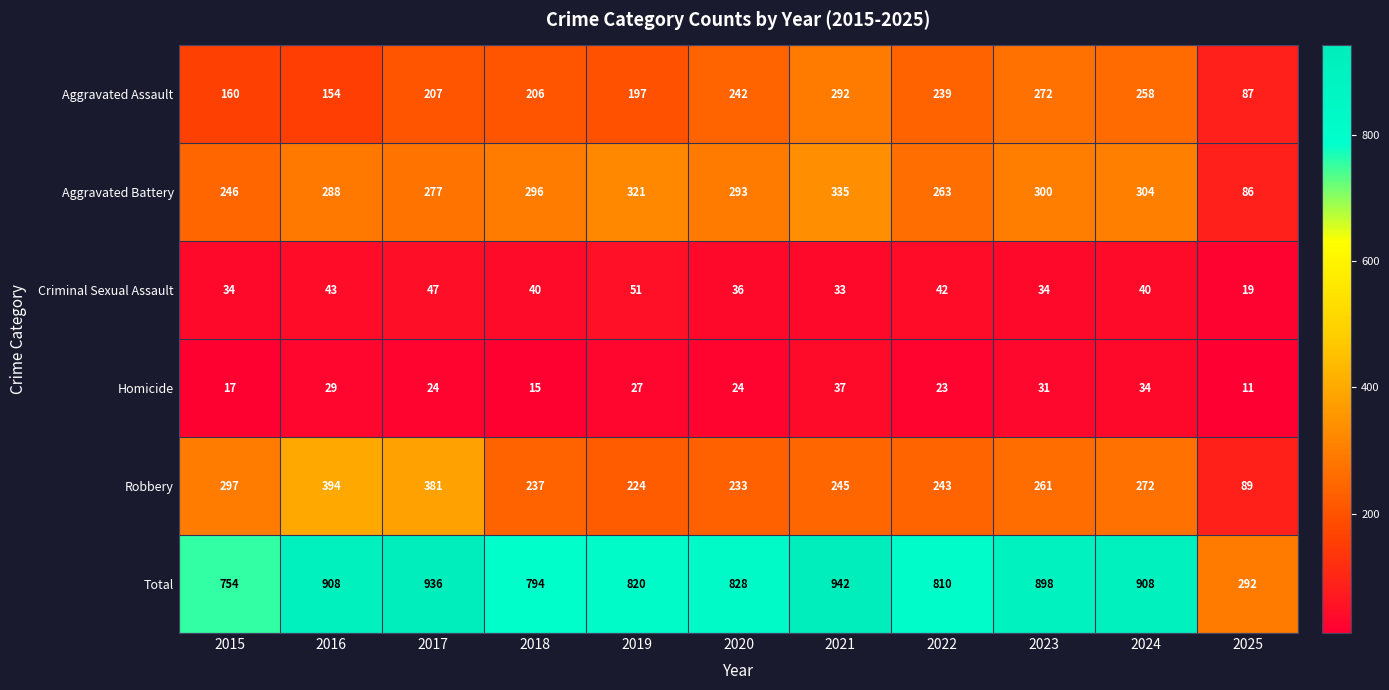

Is it true that Robbery equals 155 at 2023?

False